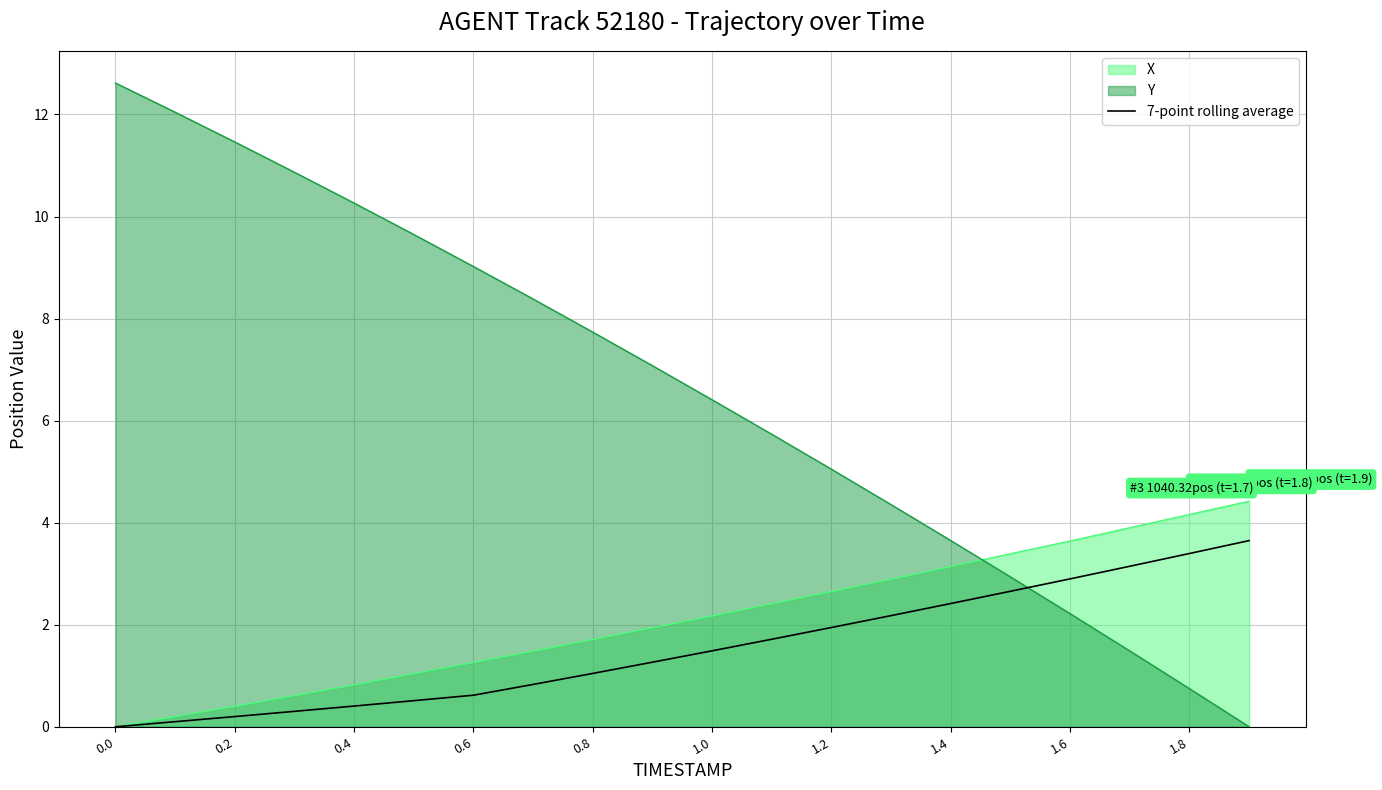

How many categories are shown in the chart?

20